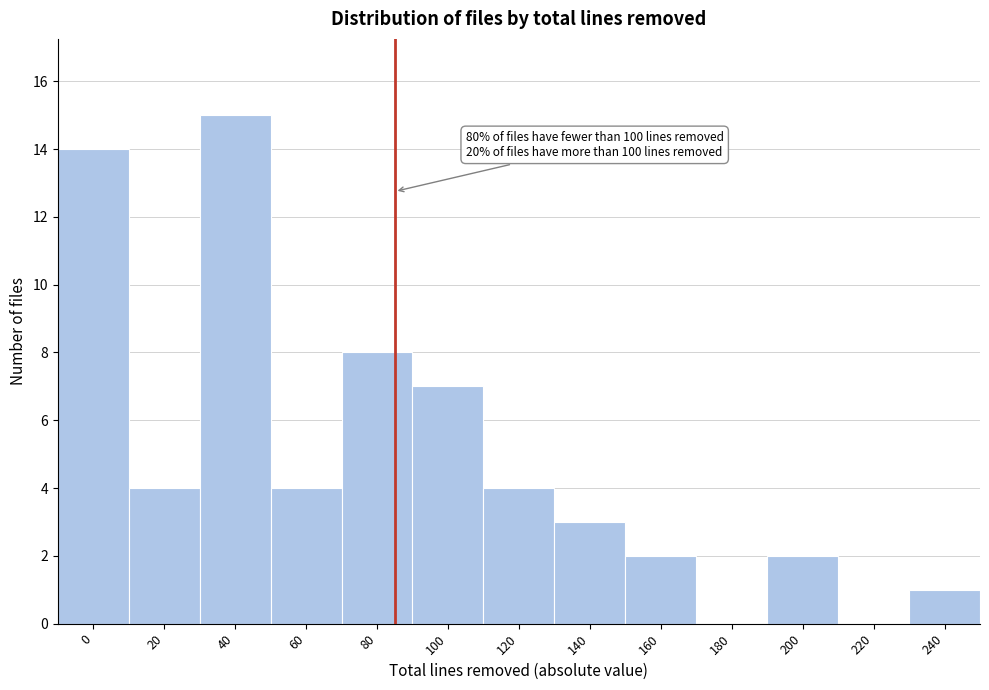

Reading right to left, extract all data points from this chart.

240=1	220=0	200=2	180=0	160=2	140=3	120=4	100=7	80=8	60=4	40=15	20=4	0=14